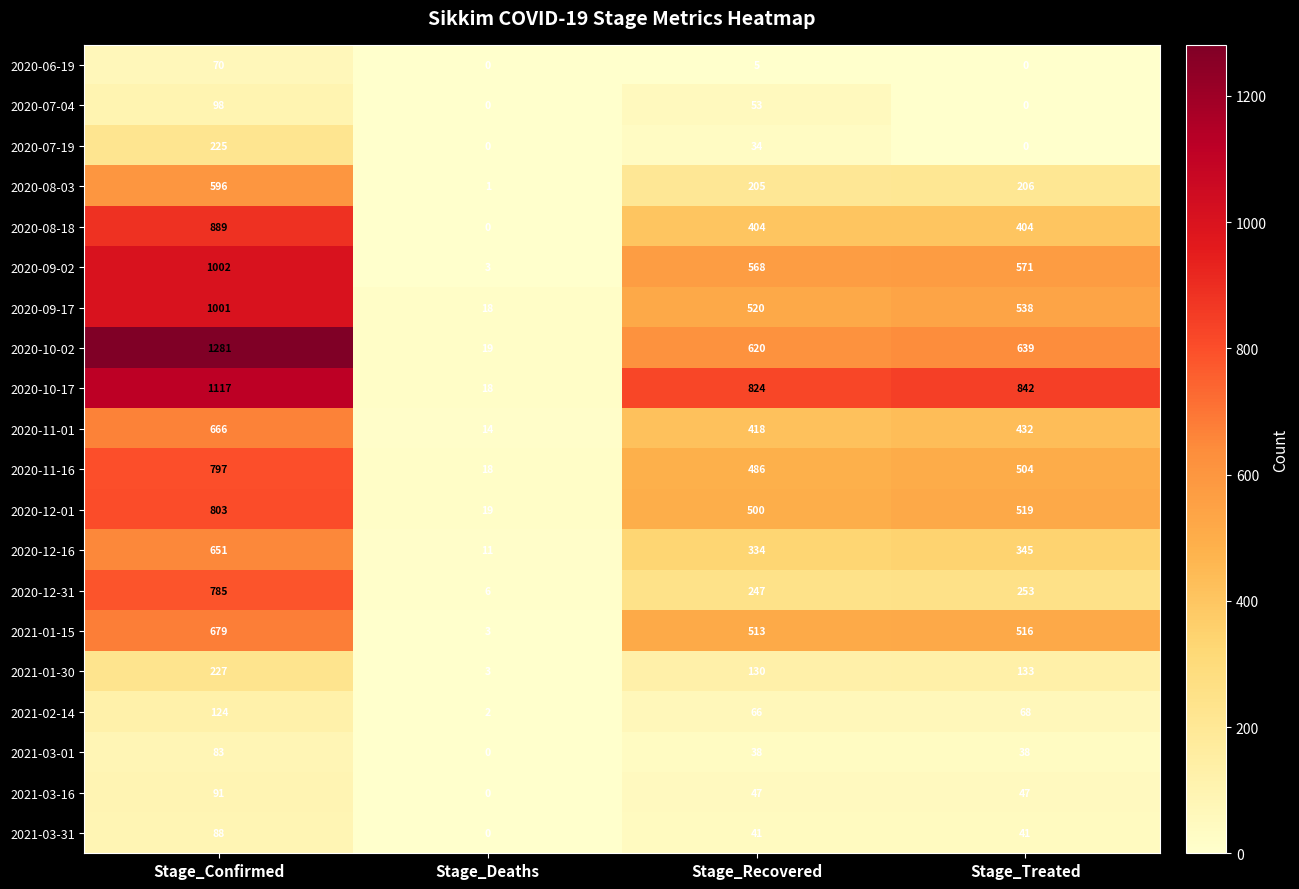

What is the sum of the 2020-12-31 values at Stage_Deaths and Stage_Confirmed?

791